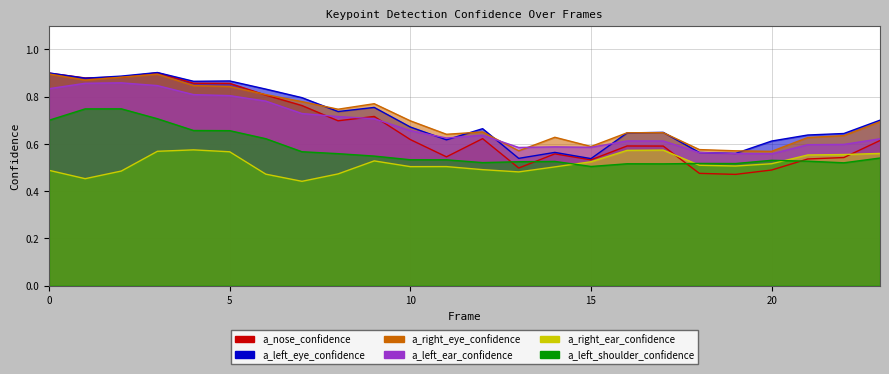

What is the approximate value of a_right_eye_confidence at 2?

0.9